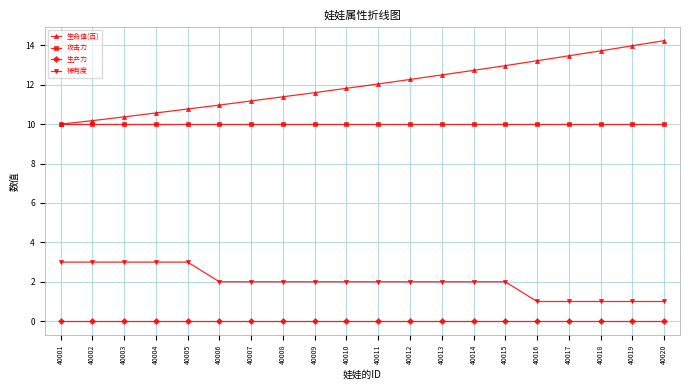

The 生产力 series shows 0.0 at 40003. True or false?

True